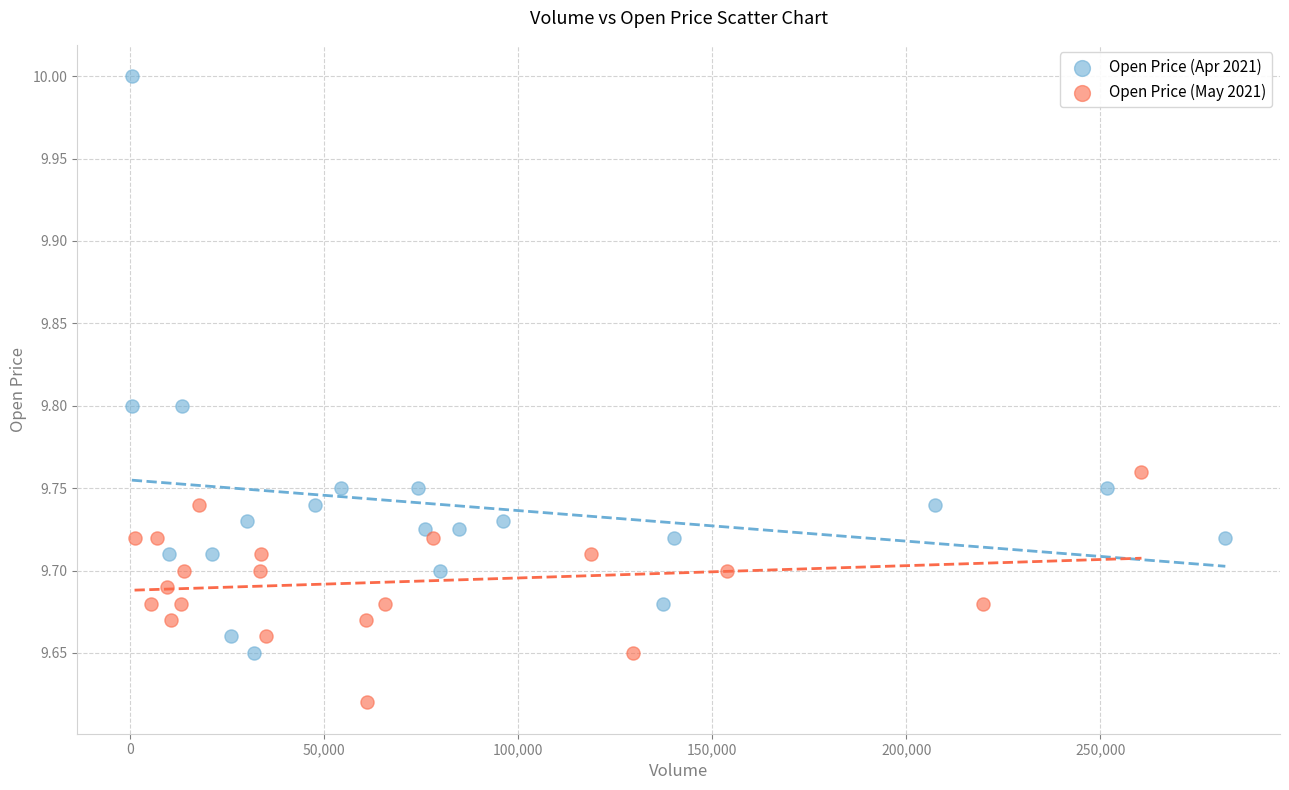

What are all the series names shown in the legend?

Open Price (Apr 2021), Open Price (May 2021)